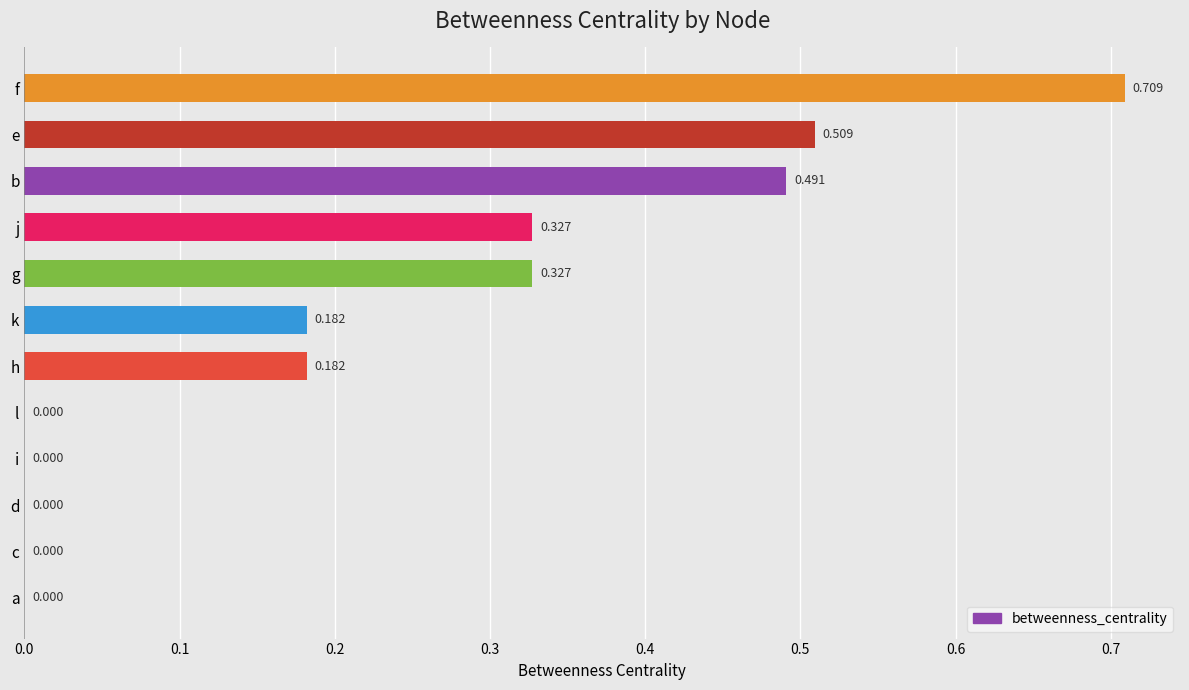

Which has a higher value, k or e?

e